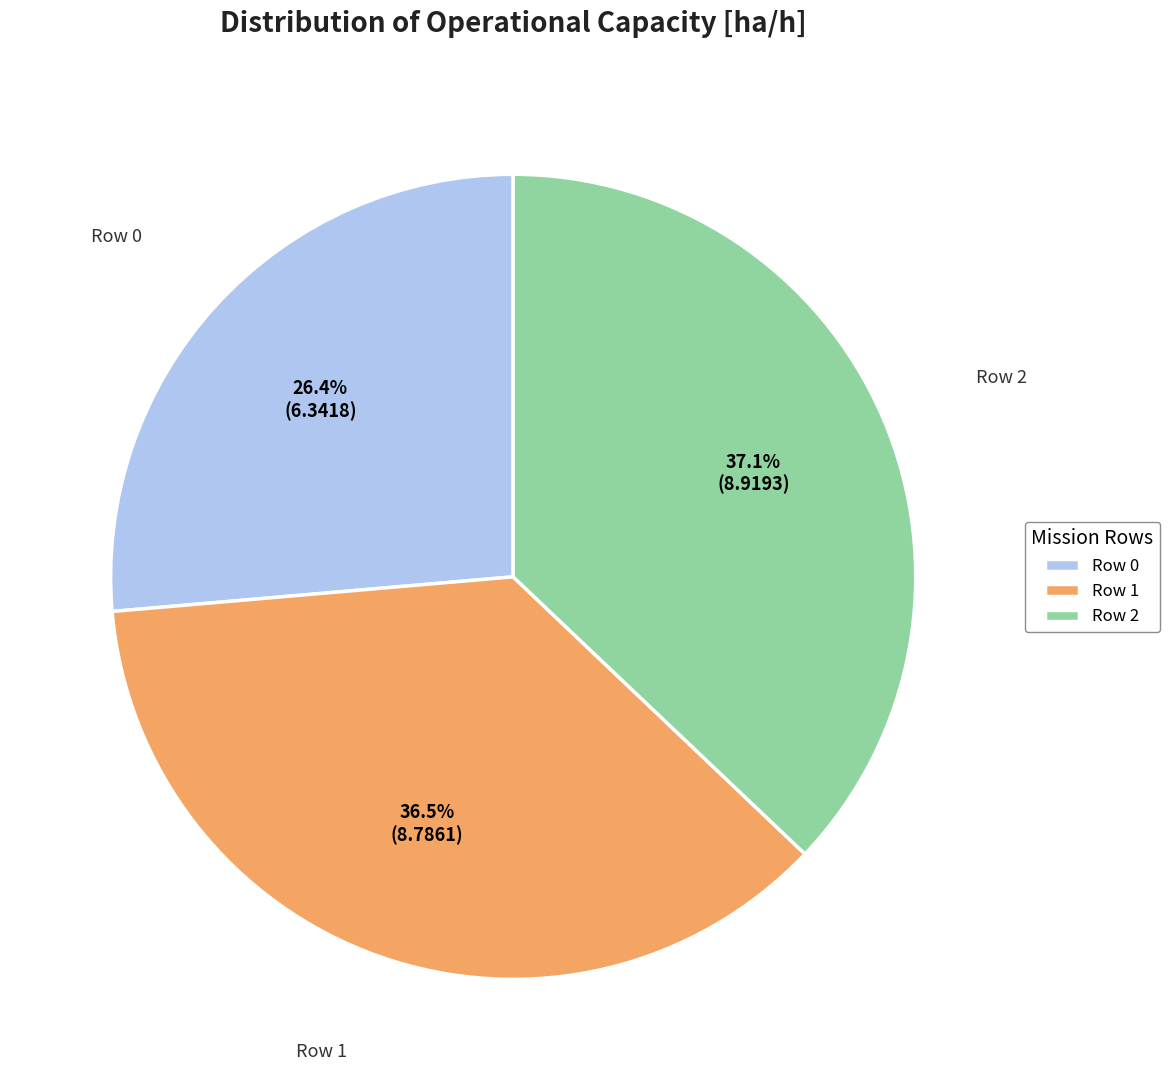

What is the total percentage of Row 1 and Row 2?

73.6%